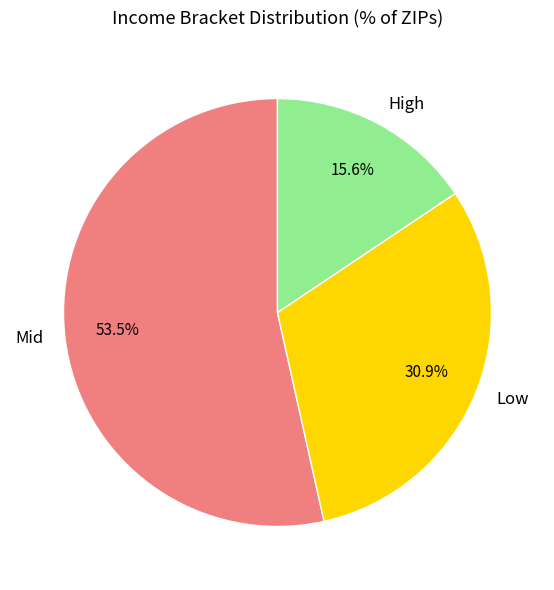

What is the total percentage of Mid and Low?

84.4%